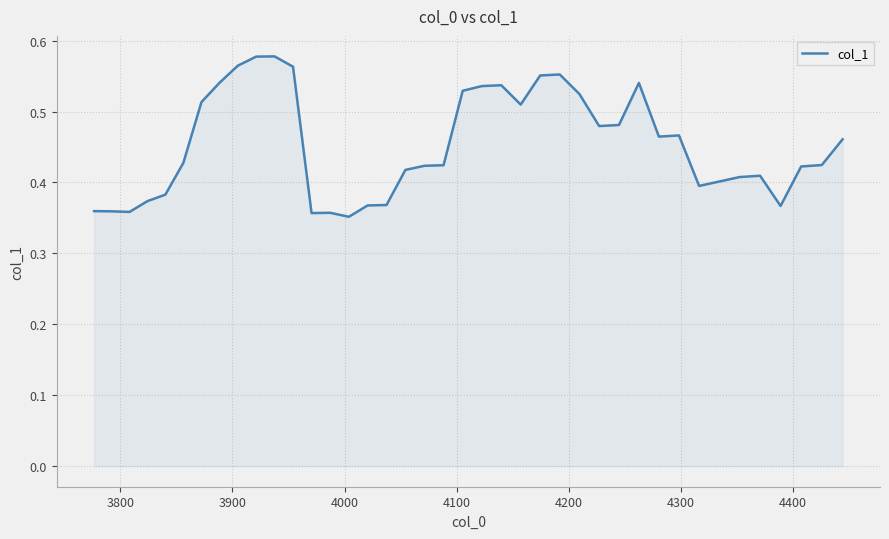

Count the values in the range 0 to 1.

40